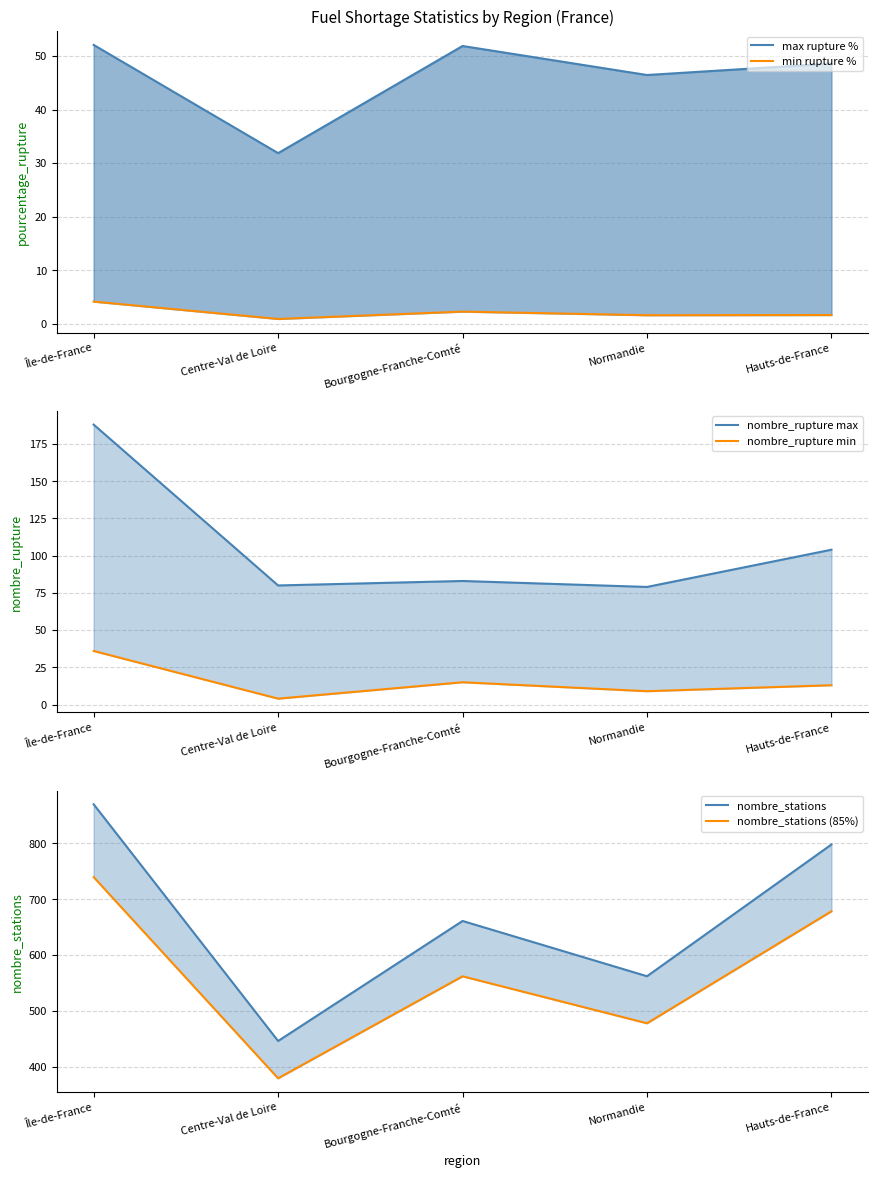

What is the difference between the maximum and minimum values in the min rupture % series?

3.2